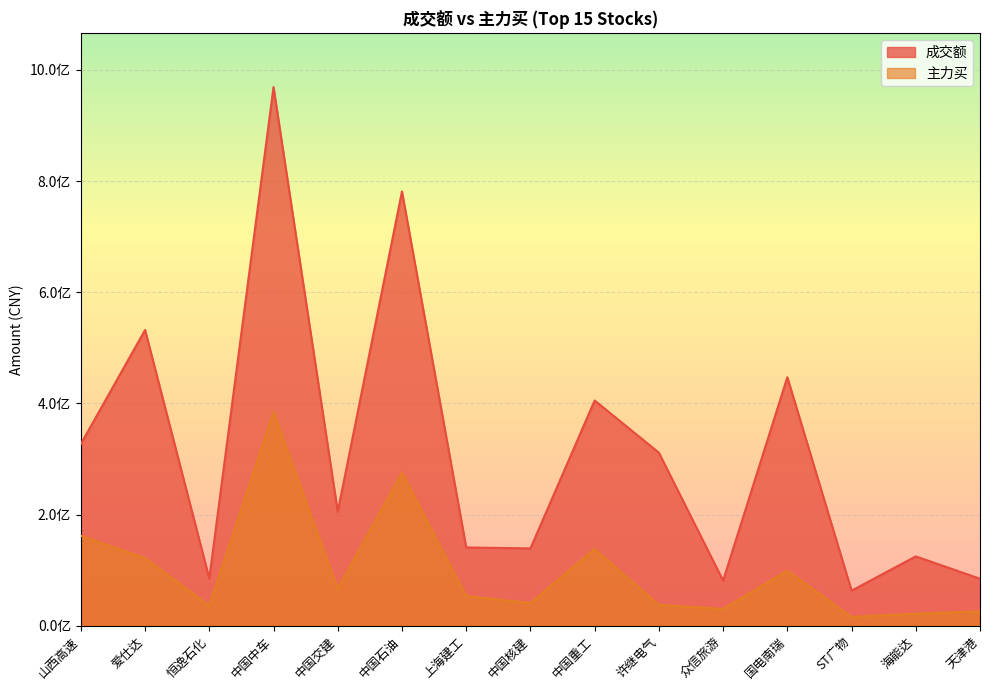

True or false: 主力买 and 成交额 intersect in this chart.

False